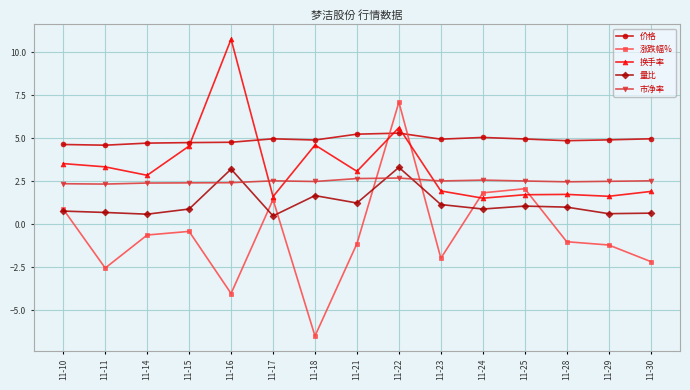

What is the lowest value of the 换手率 series?

1.5